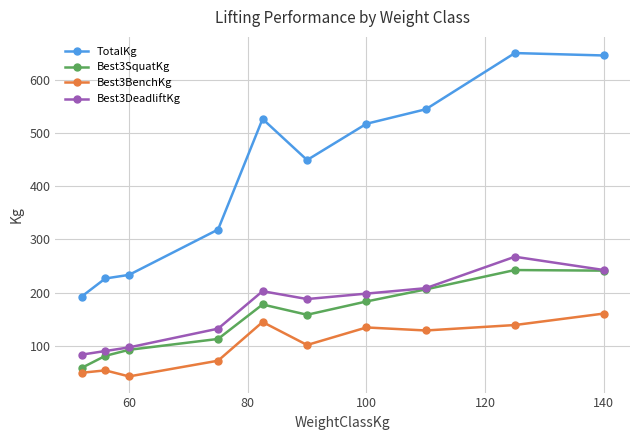

How many lines are shown in the chart?

4